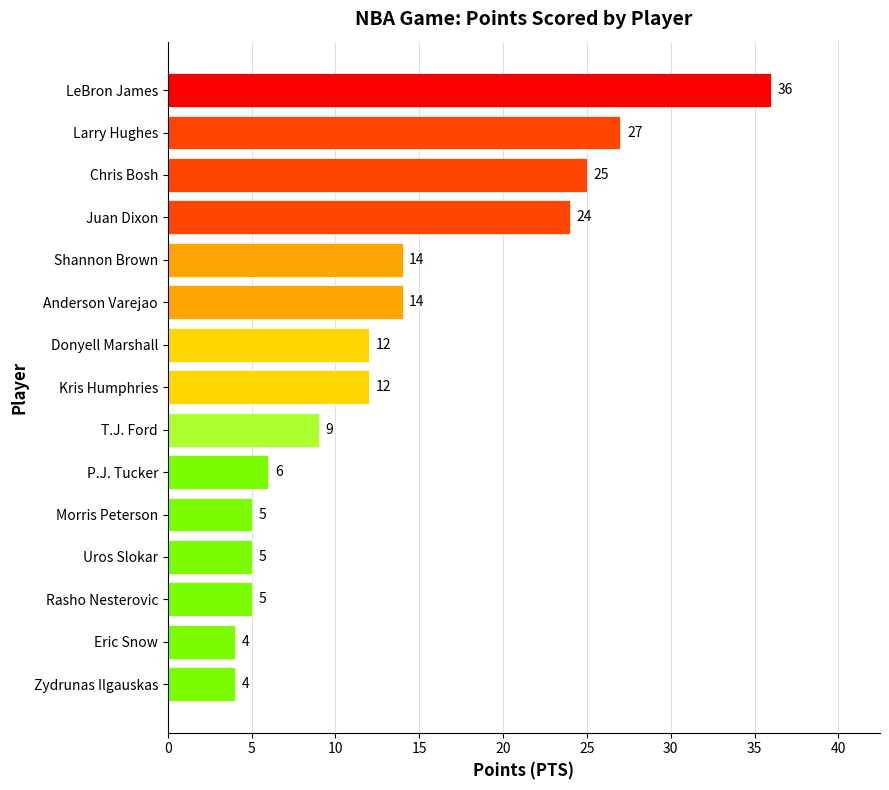

What is the difference between the maximum and minimum values?

32